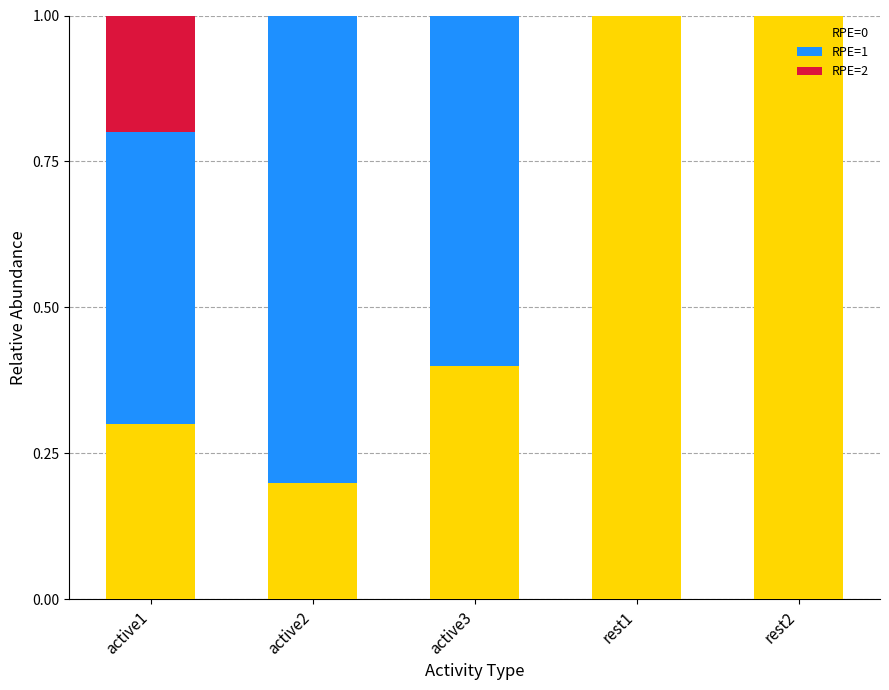

What is the total value across all series at active2?

1.0